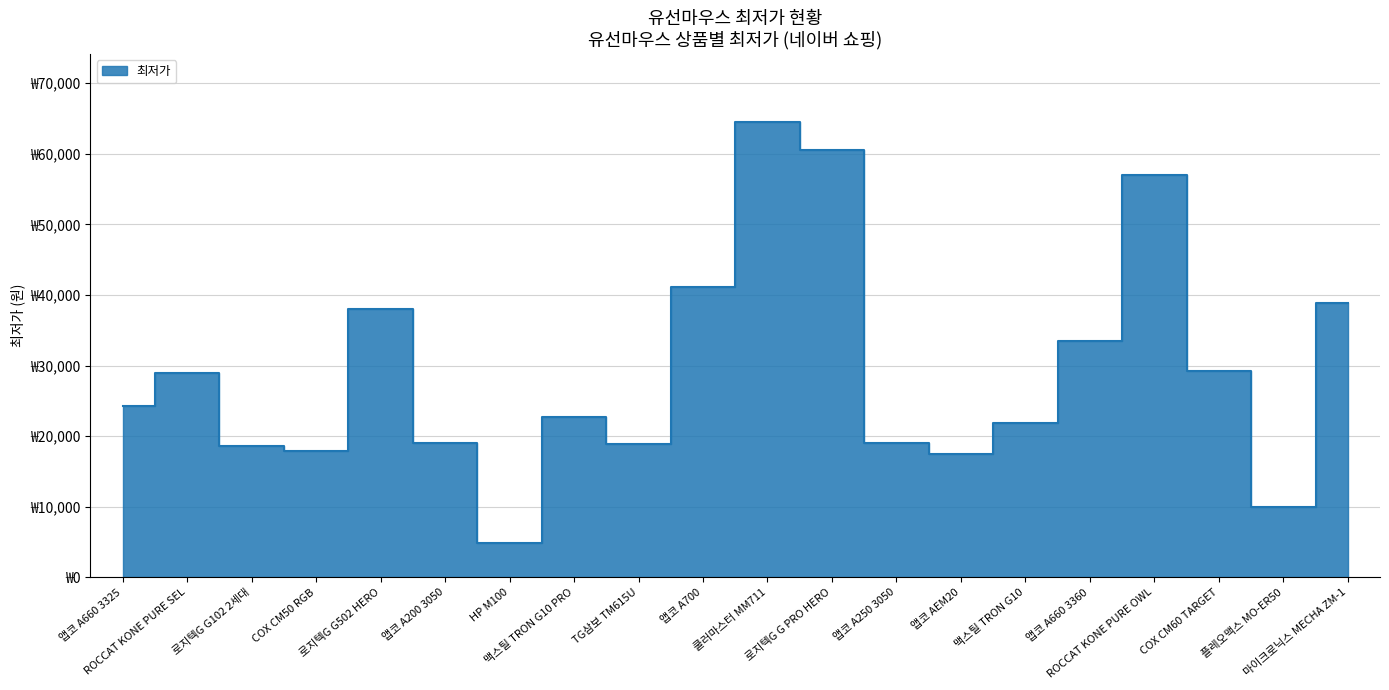

Which has a higher value, 마이크로닉스 MECHA ZM-1 or 앱코 A250 3050?

마이크로닉스 MECHA ZM-1